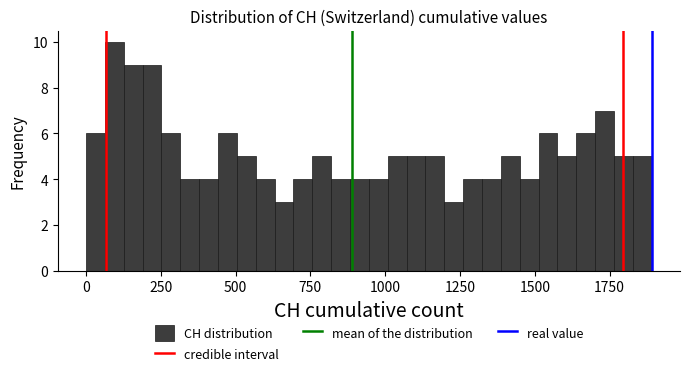

Read against the x-axis, roughly where is the centre of the tallest bar?

100